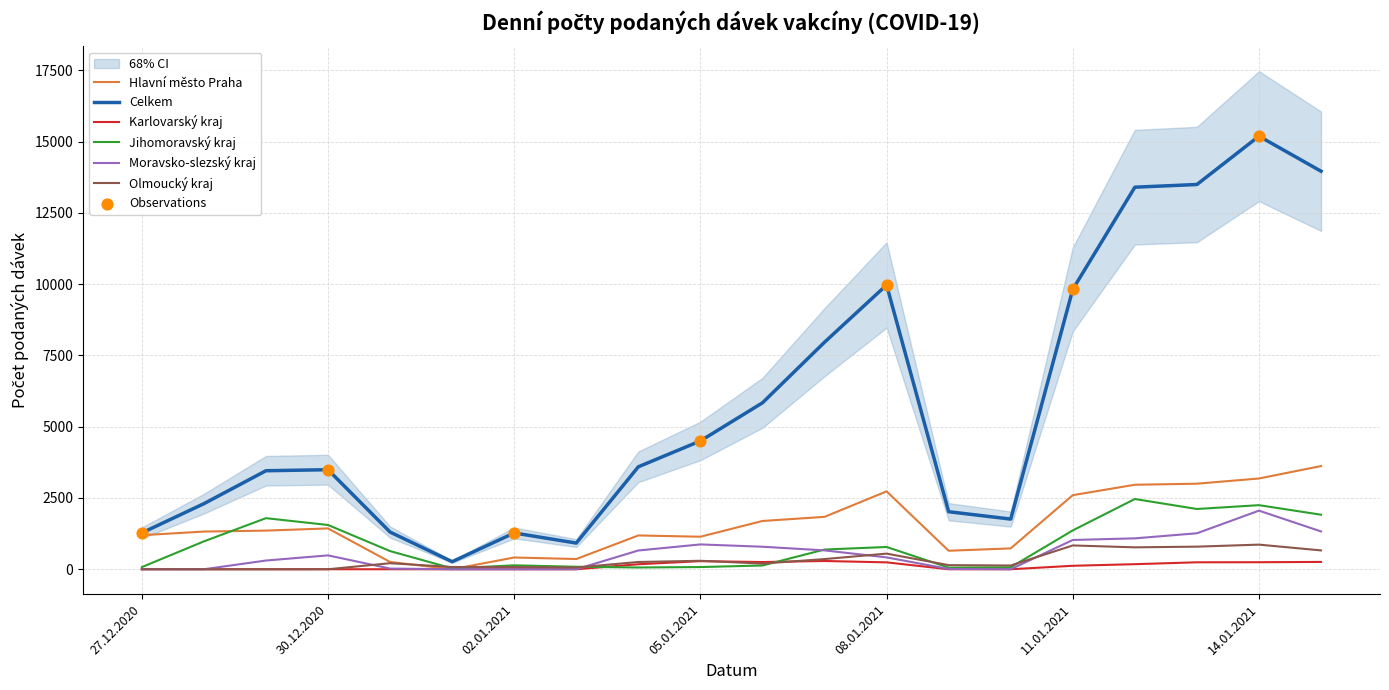

Which series reaches the minimum Y coordinate?

Karlovarský kraj